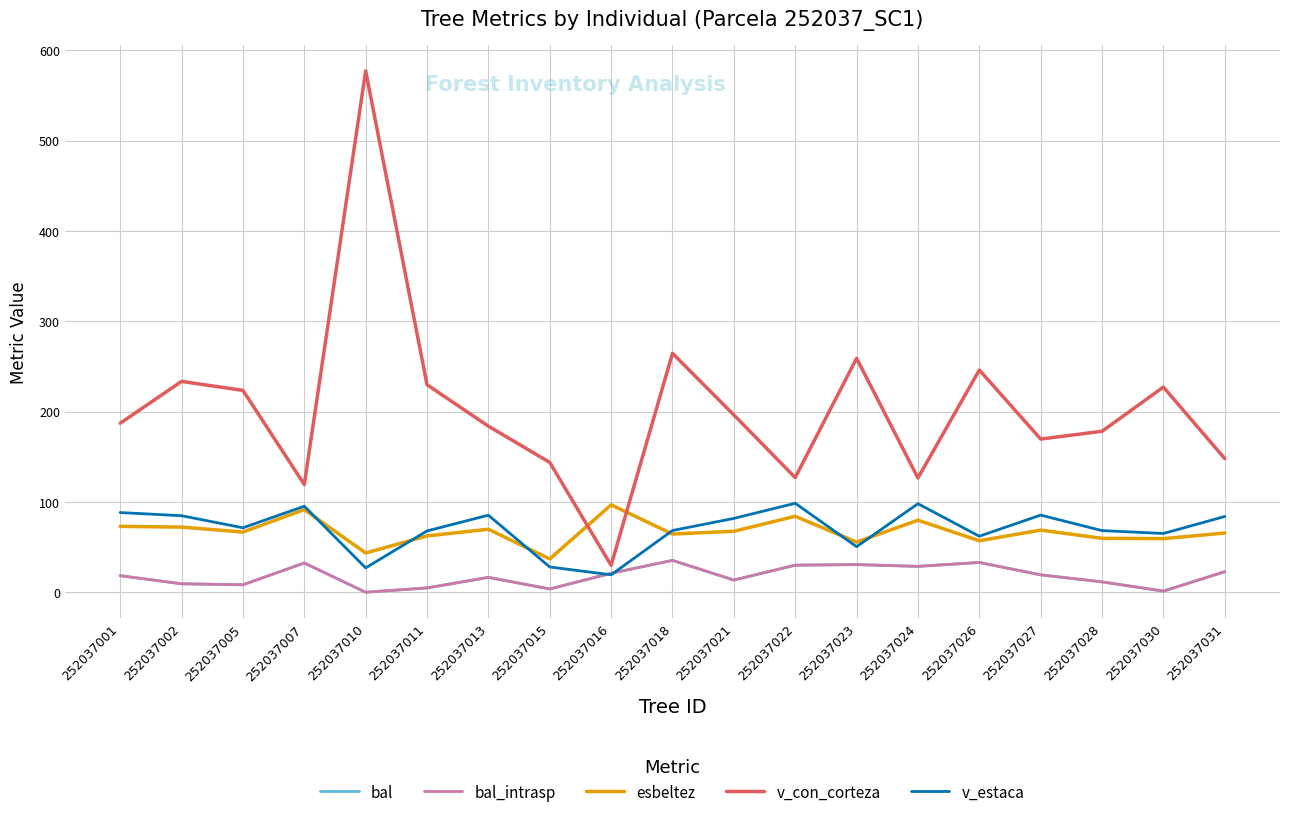

Which series has the widest spread of values?

v_con_corteza